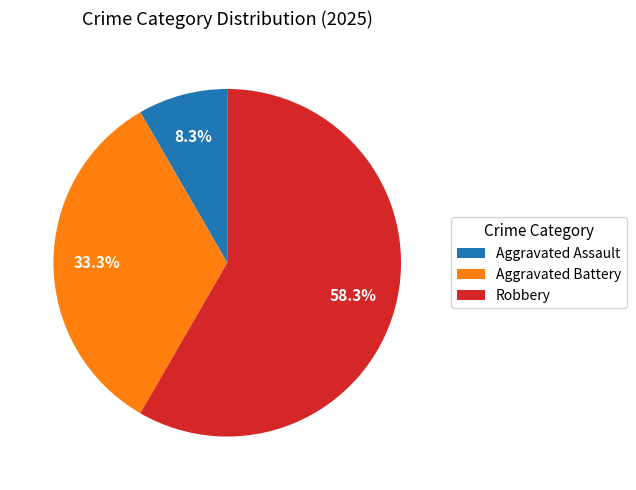

To the nearest percent, what is the combined percentage of Robbery and Aggravated Assault?

67%